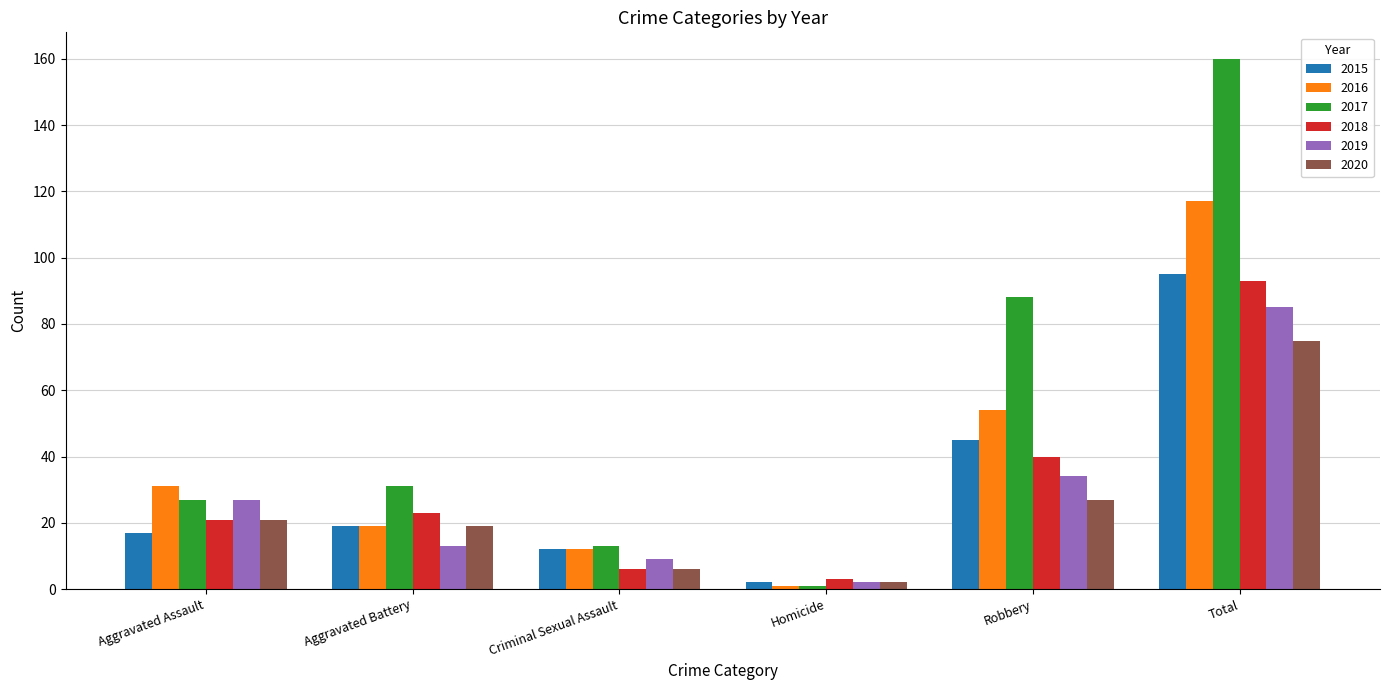

Is it true that 2016 equals 31 at Aggravated Assault?

True